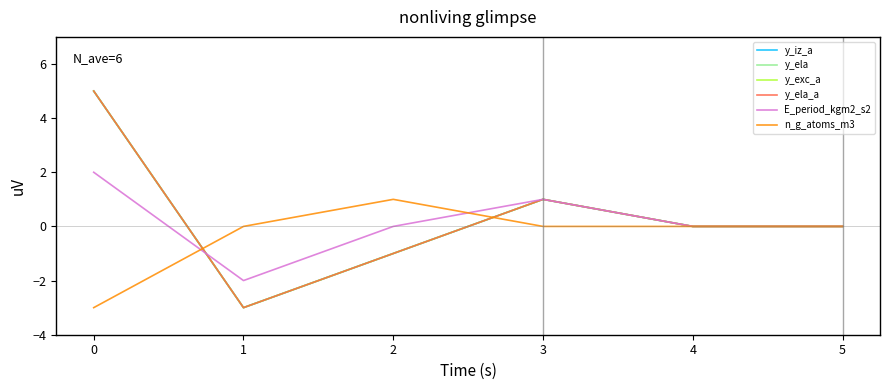

Does the chart display data point markers on the line(s)?

No